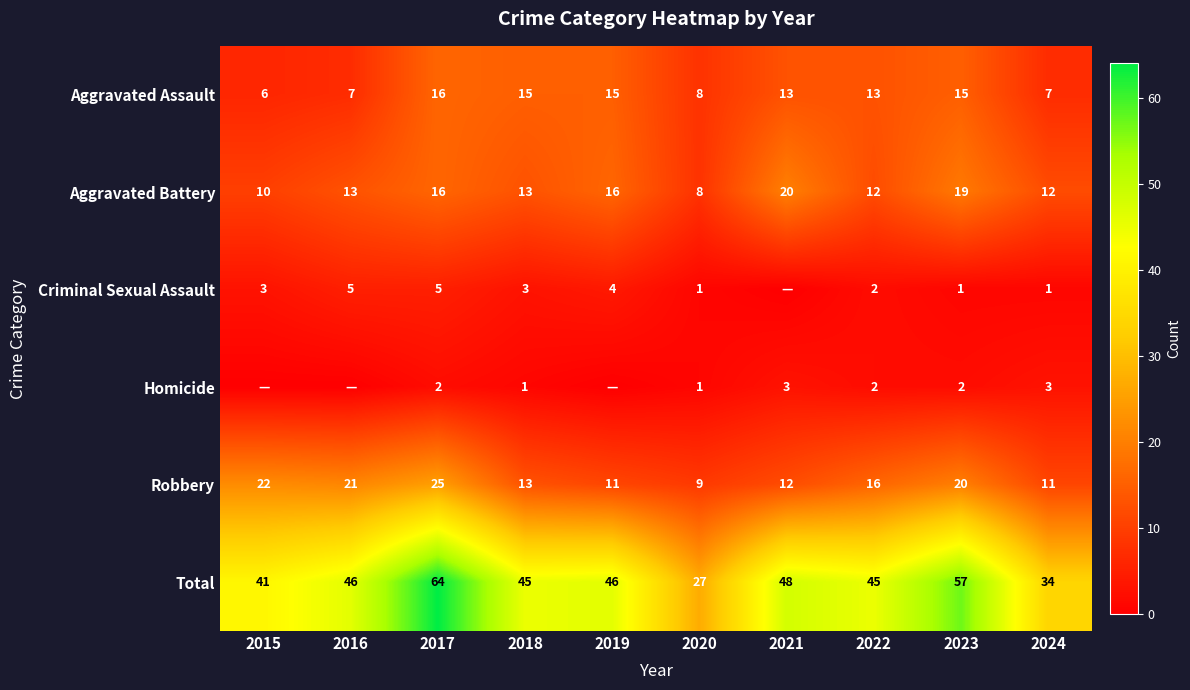

Is it true that Criminal Sexual Assault equals 2 at 2019?

False